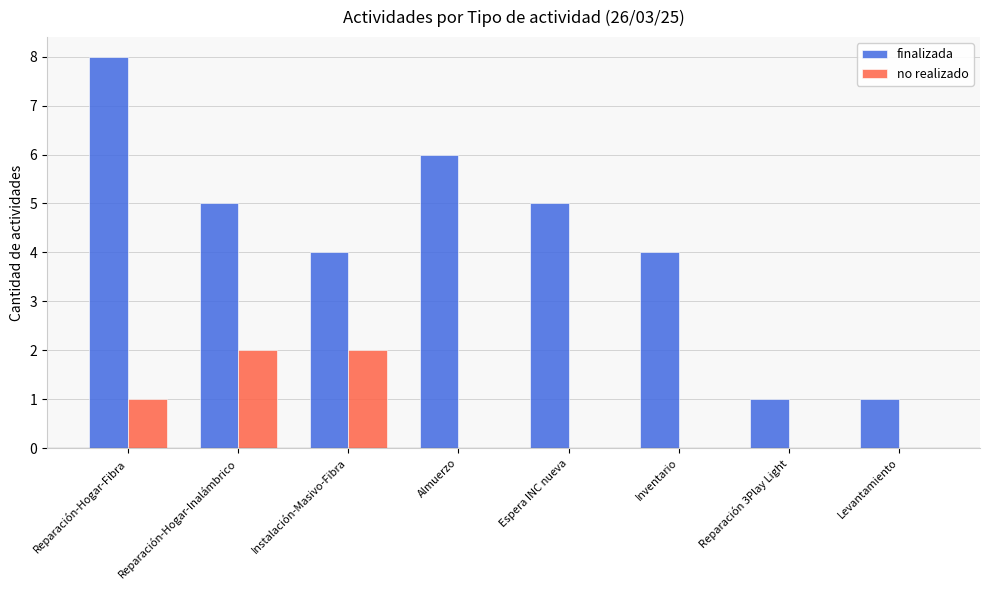

What is the sum of the finalizada values at Inventario and Reparación-Hogar-Fibra?

12